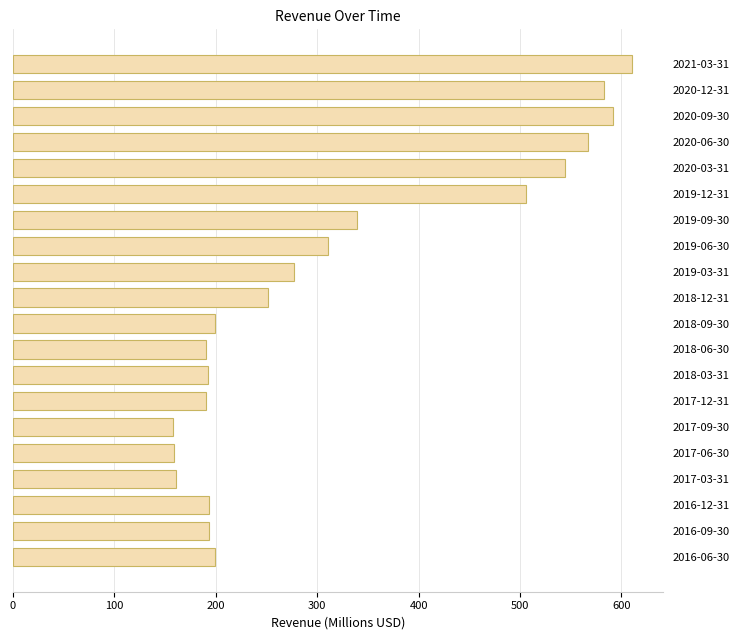

What is the smallest value displayed?

157.7